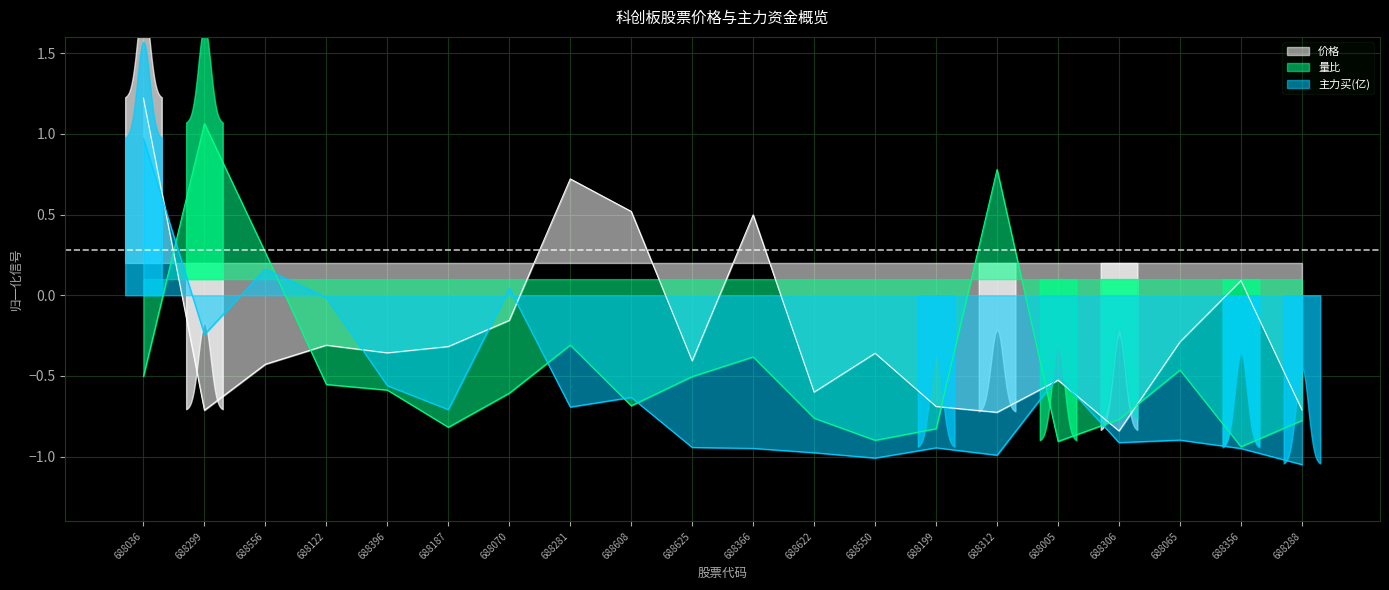

What is the minimum value for 价格?

-0.8